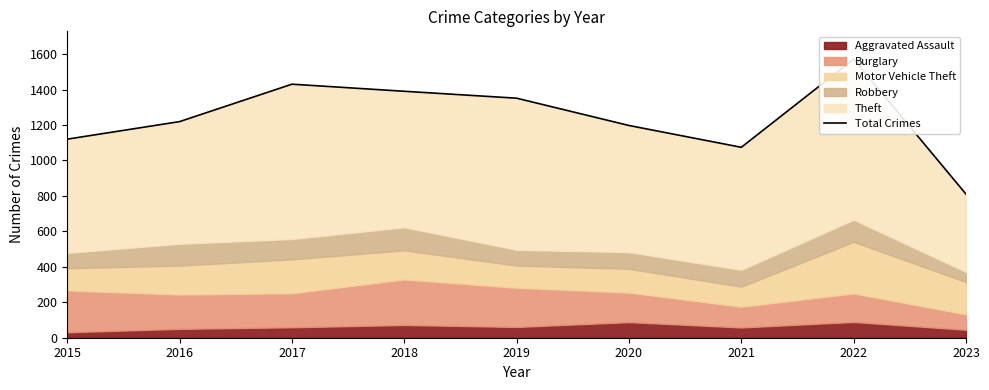

Reading left to right, what are all the values shown in this chart?

1120	1219	1430	1390	1351	1197	1074	1571	810